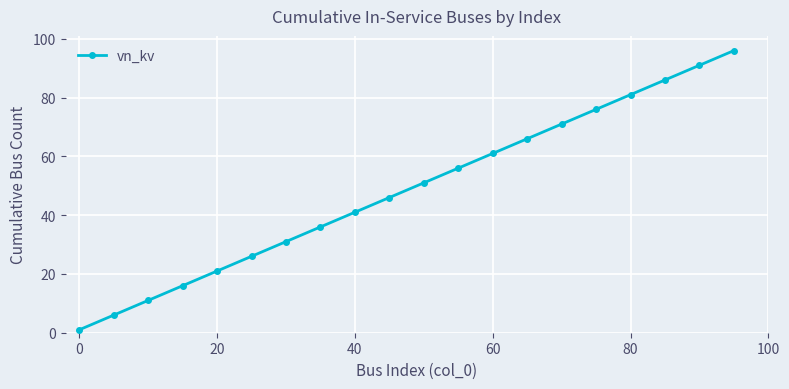

How many lines are shown in the chart?

1